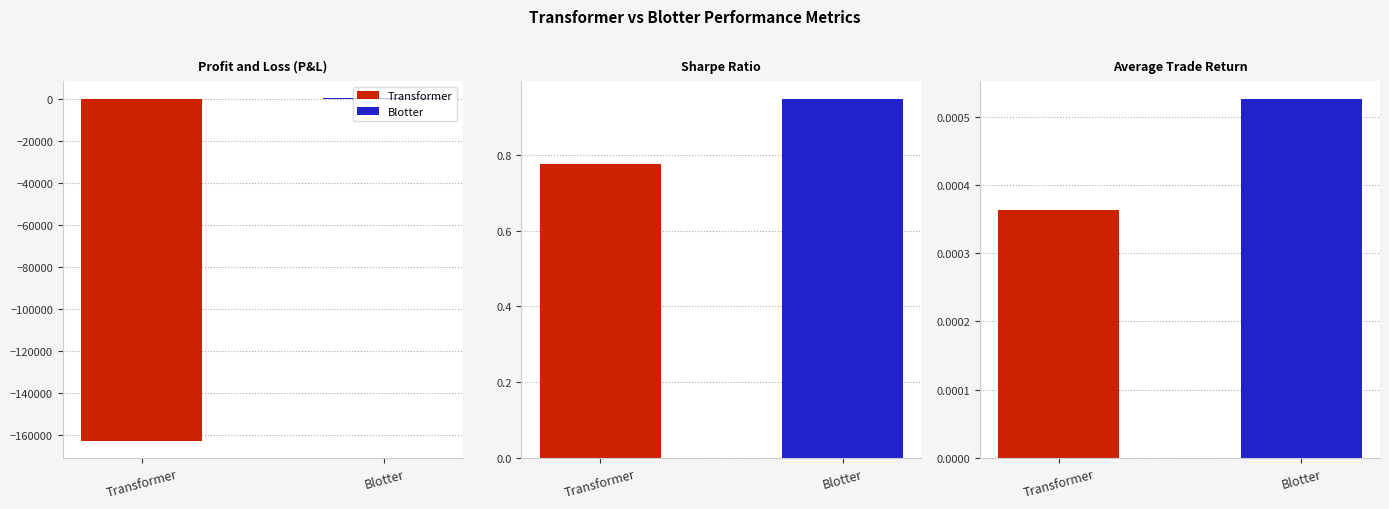

What position from the right is Profit and Loss (P&L)?

3